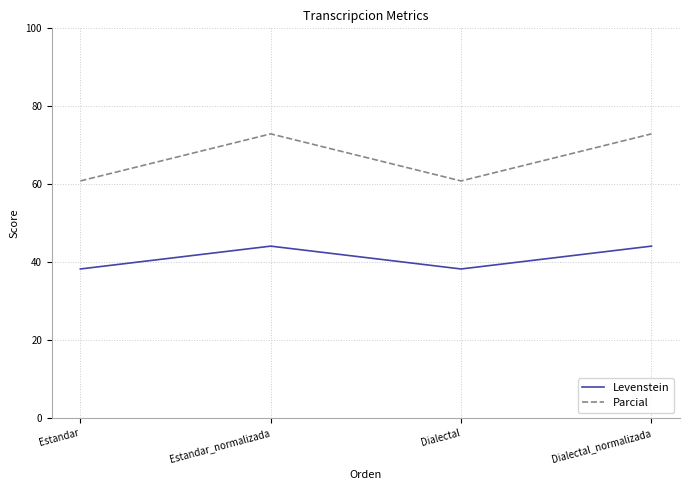

What is the maximum value for Parcial?

72.9